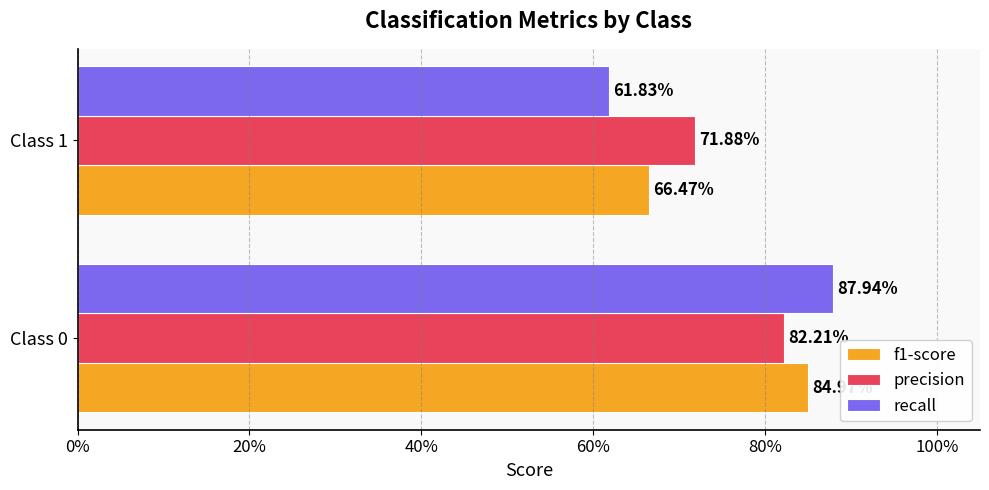

What are all the series names shown in the legend?

f1-score, precision, recall